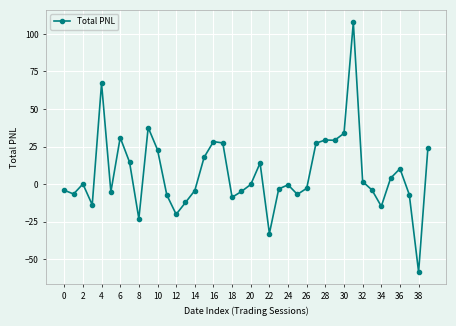

What is the greatest value displayed?

107.7